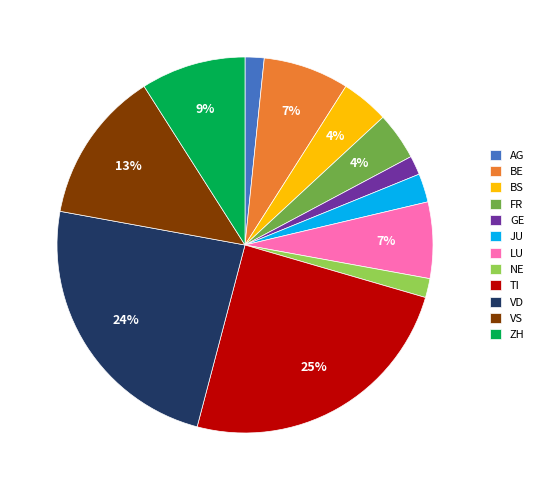

To the nearest percent, what portion does FR represent?

4%